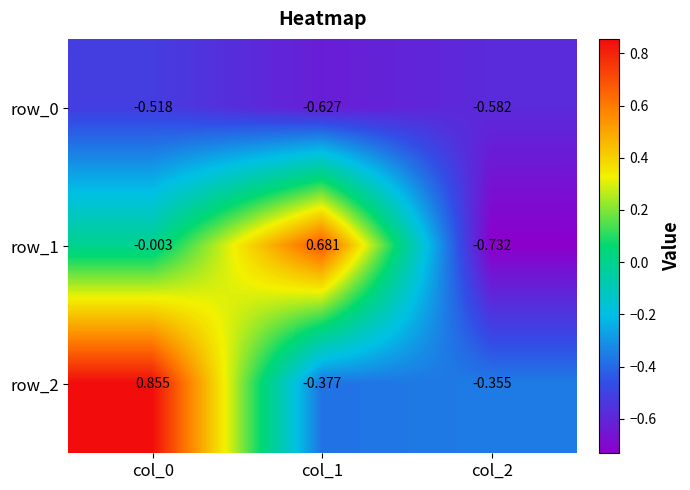

At how many categories does at least one series exceed 0?

2